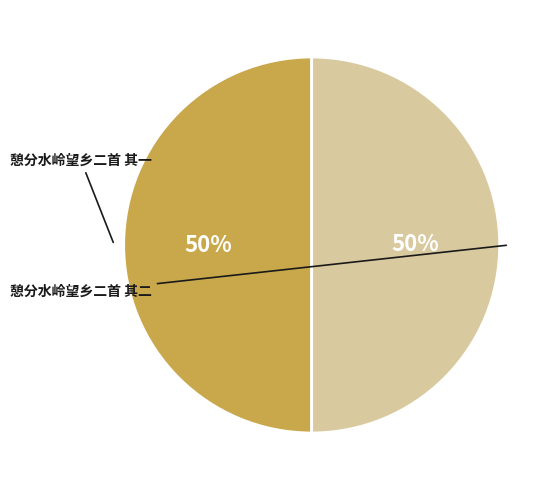

What is the smallest slice in the pie chart?

憩分水岭望乡二首 其二